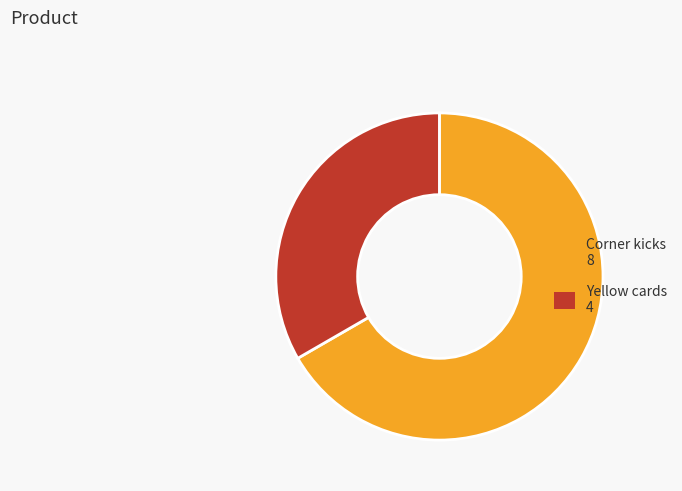

Is there a majority slice in this chart?

Yes